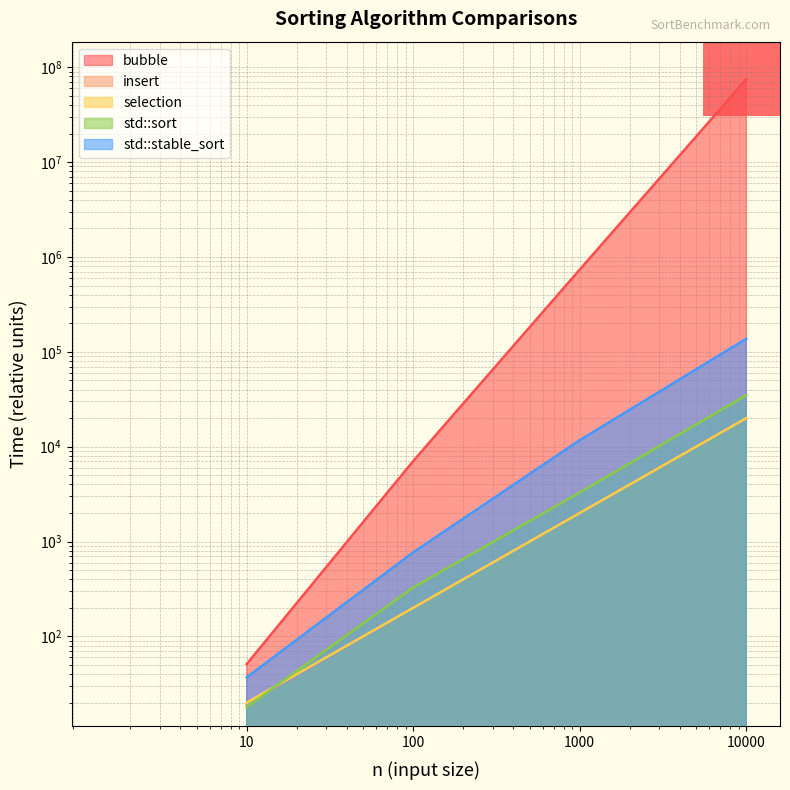

At 100, list the series in order from smallest to largest.

insert, selection, std::sort, std::stable_sort, bubble